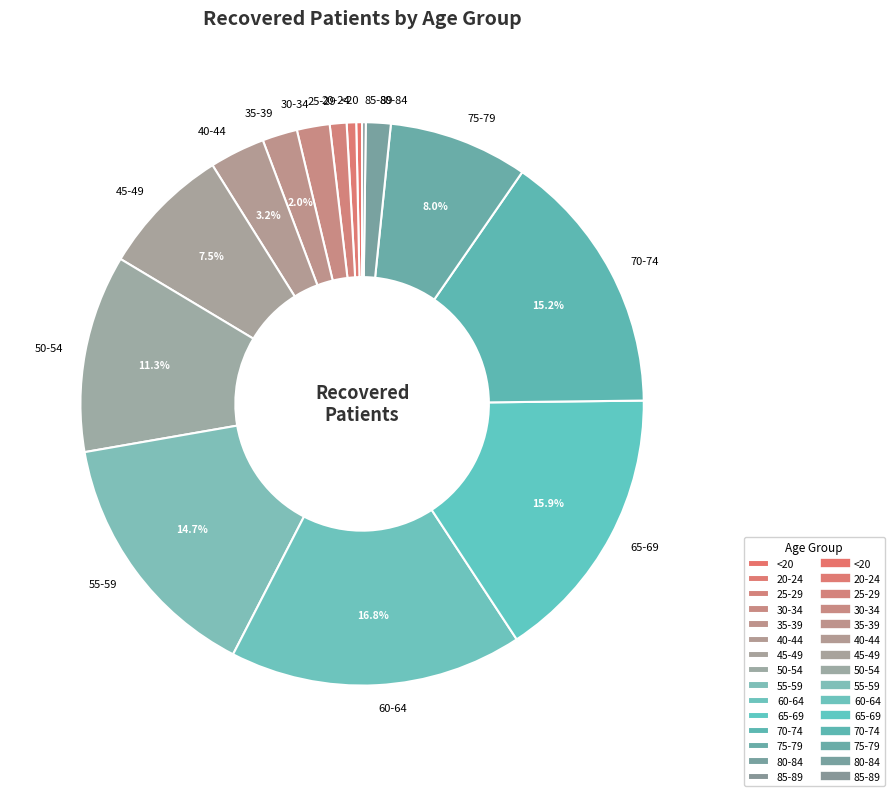

To the nearest percent, what is the difference between the largest and smallest slice percentages?

17%